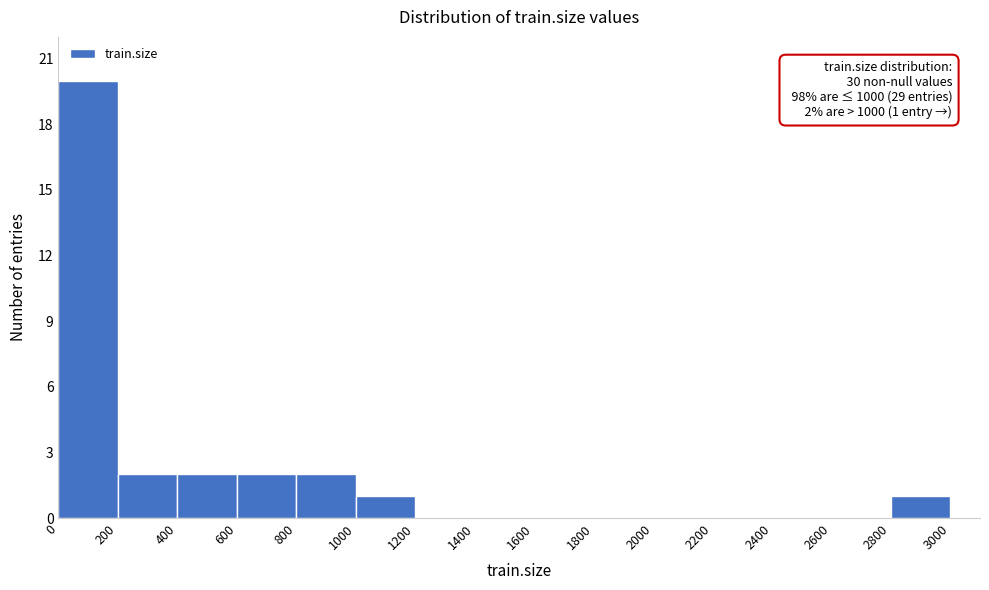

Over which range of the x-axis is the bar tallest?

0 to 200